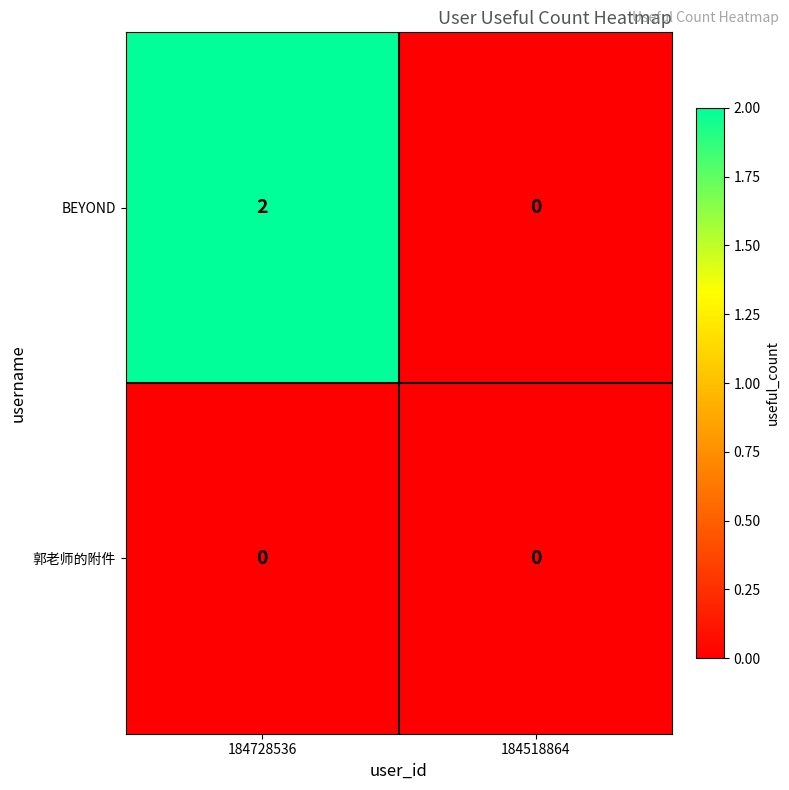

Which series has the largest total across all categories?

BEYOND